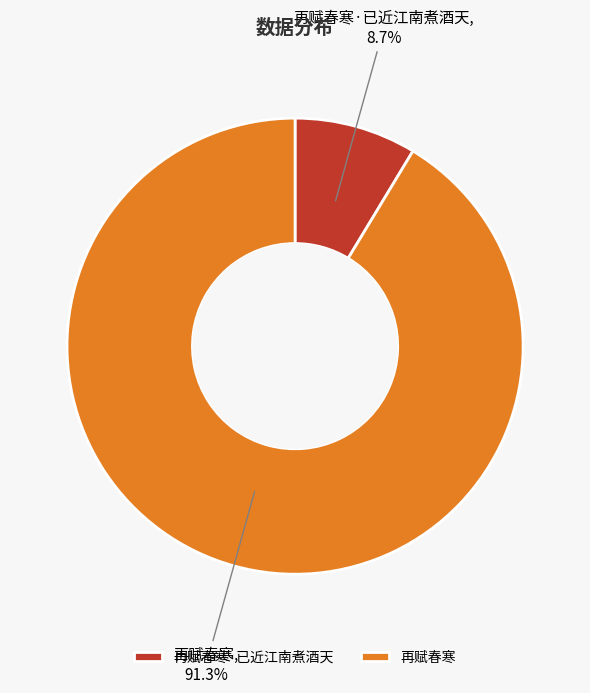

To the nearest percent, what percentage of the pie is 再赋春寒?

91%